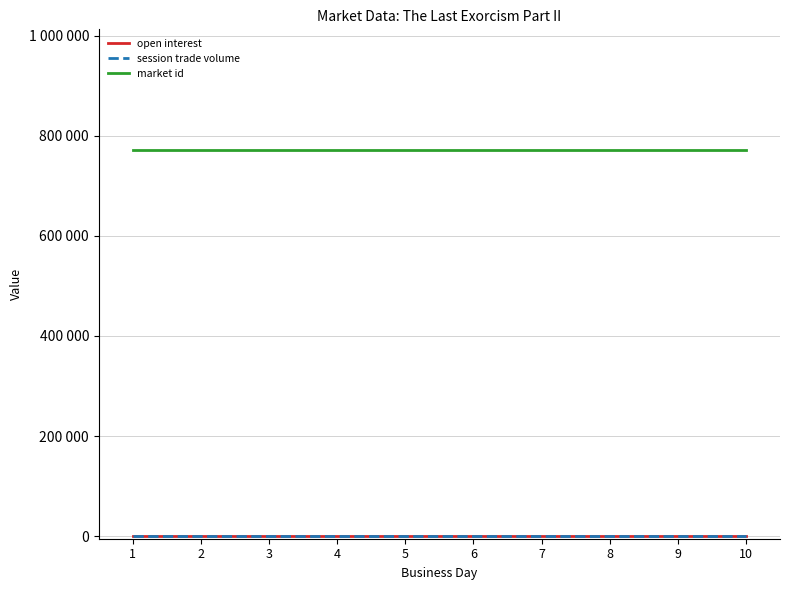

Does the chart have visible grid lines?

Yes